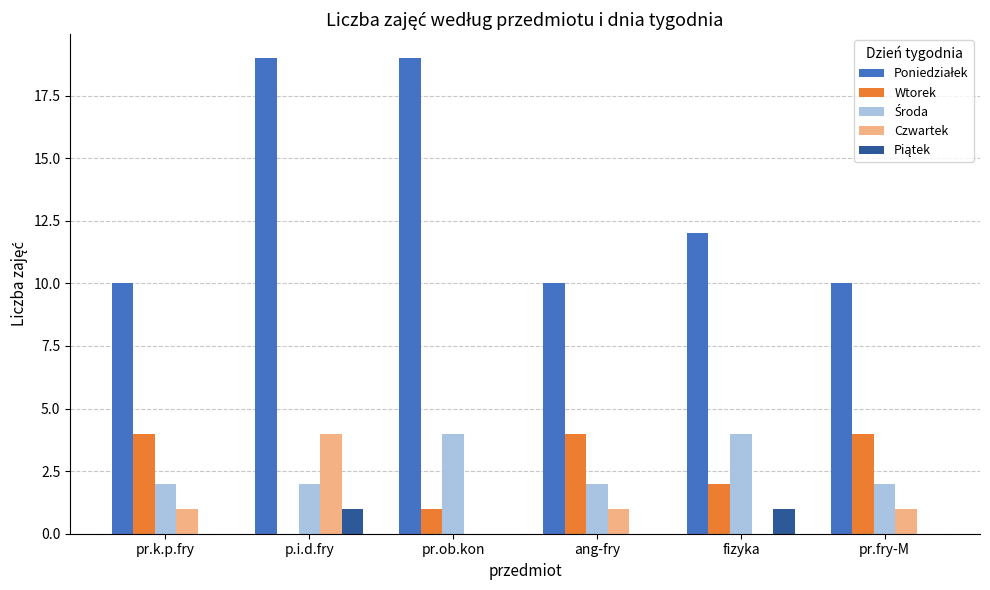

Is it true that Czwartek equals 4 at p.i.d.fry?

True